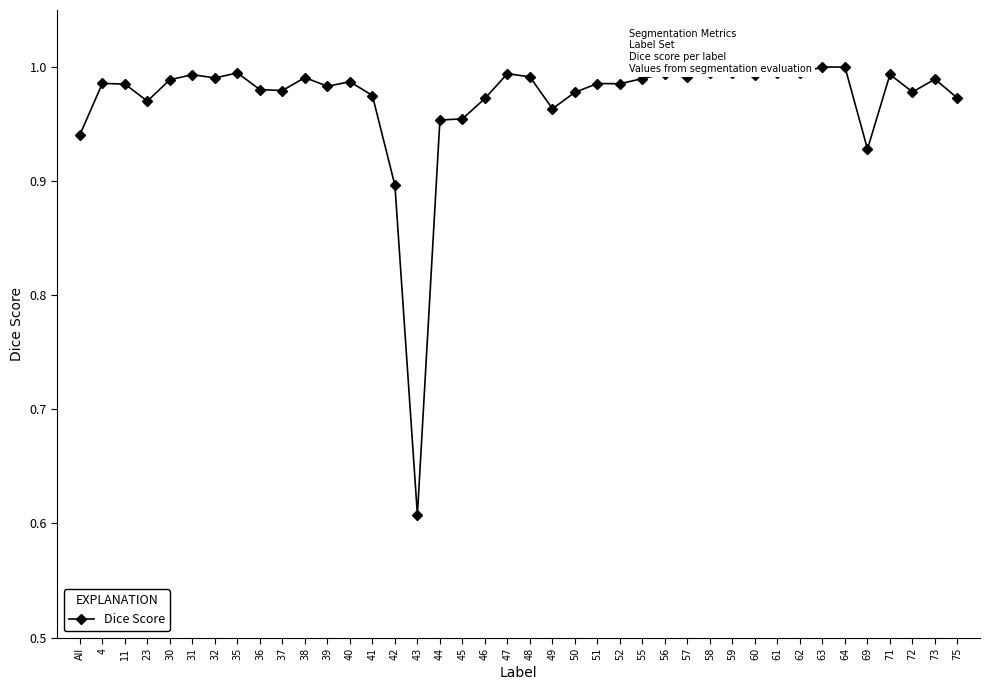

Which label corresponds to the smallest value in the chart?

43